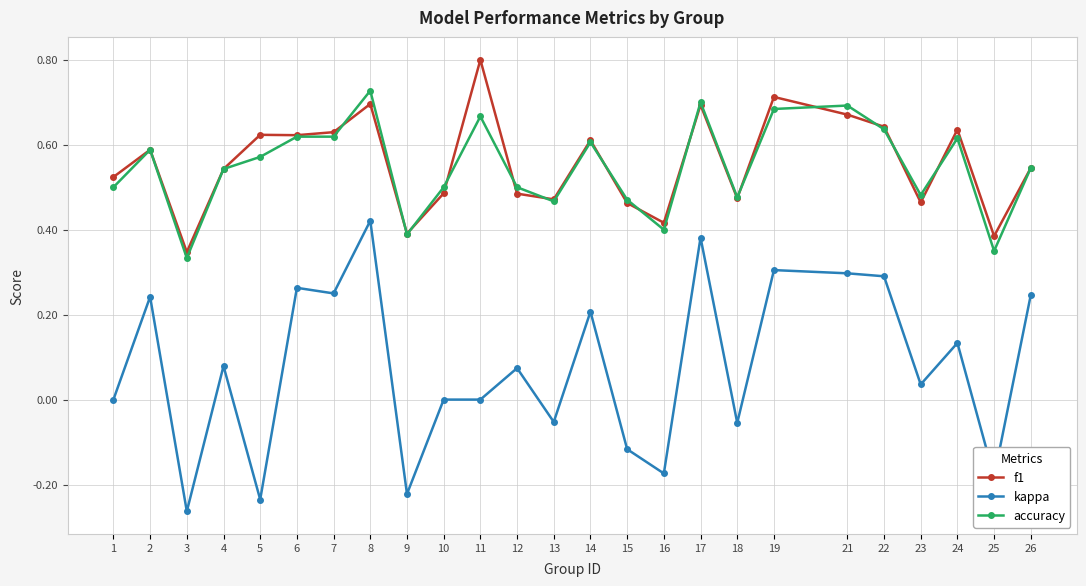

Which series has the largest range (max minus min)?

kappa